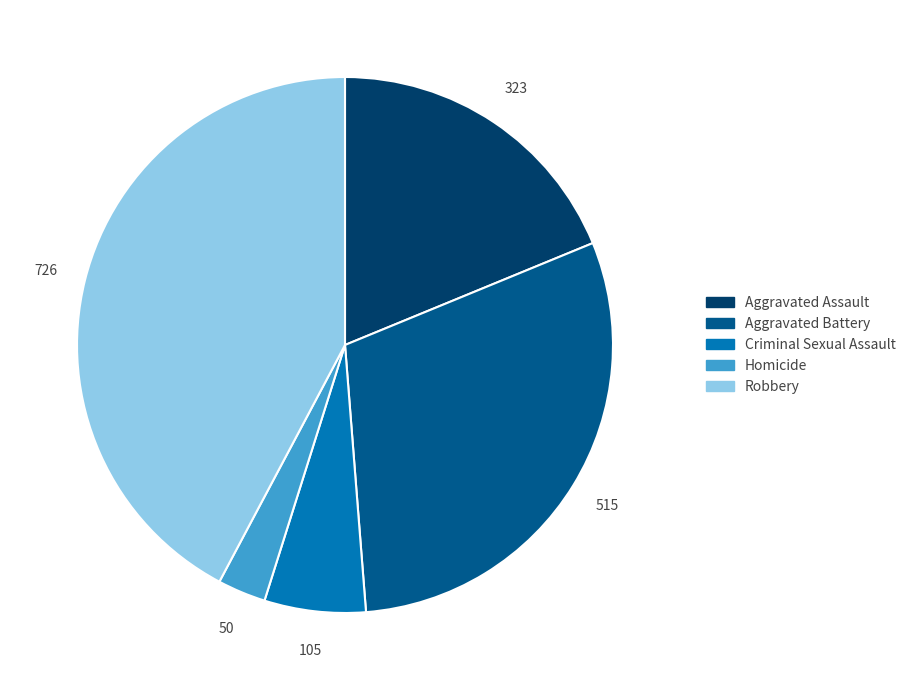

The Robbery slice represents 42% of the pie. True or false?

True